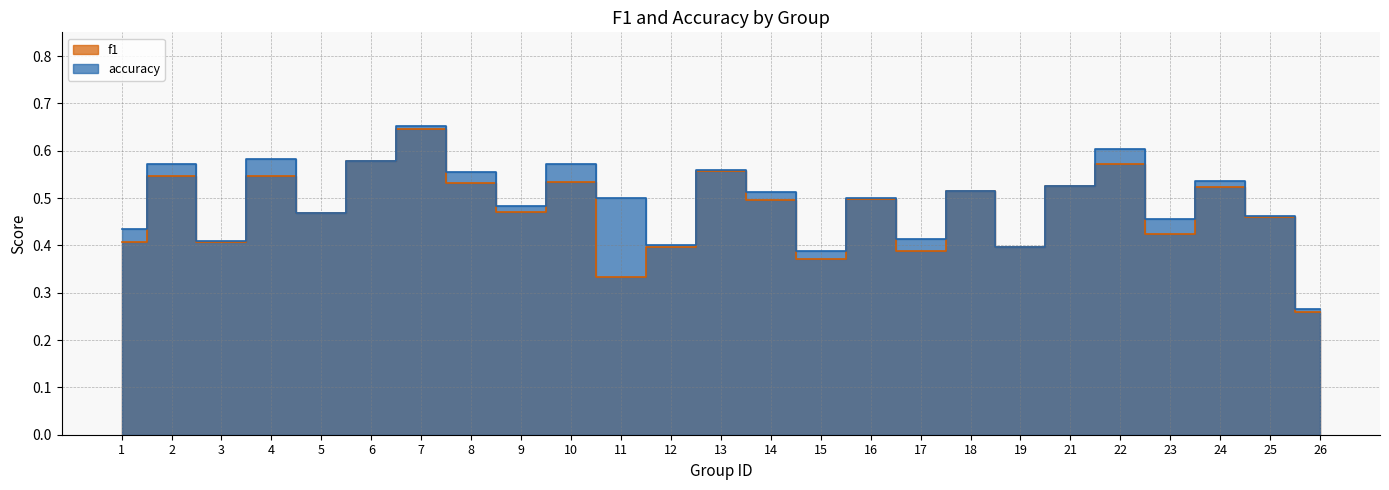

What is the difference between the maximum and minimum values in the f1 series?

0.4